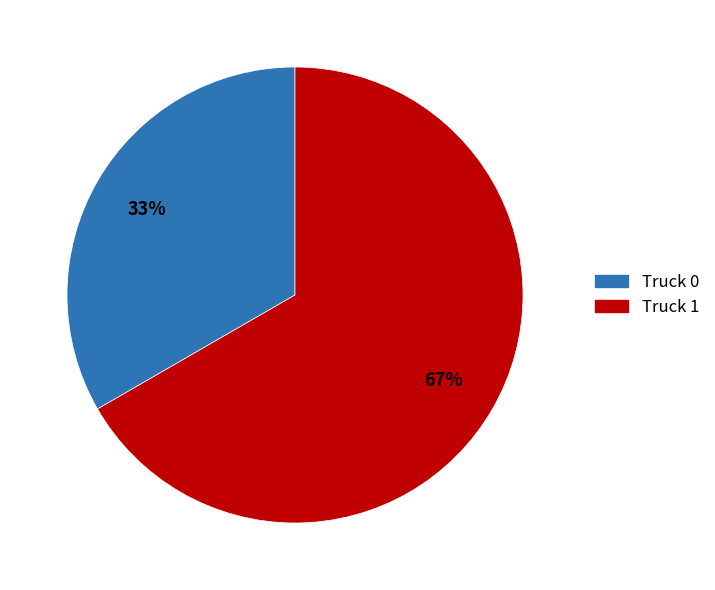

How many segments does this pie chart have?

2